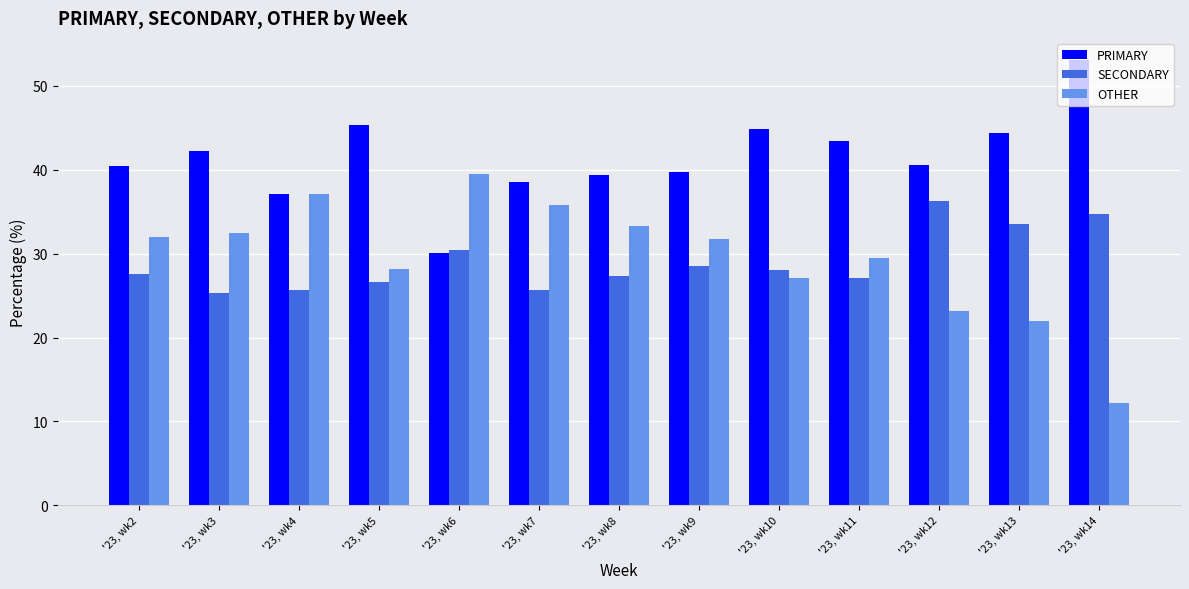

At which label does OTHER first exceed 31?

'23, wk2